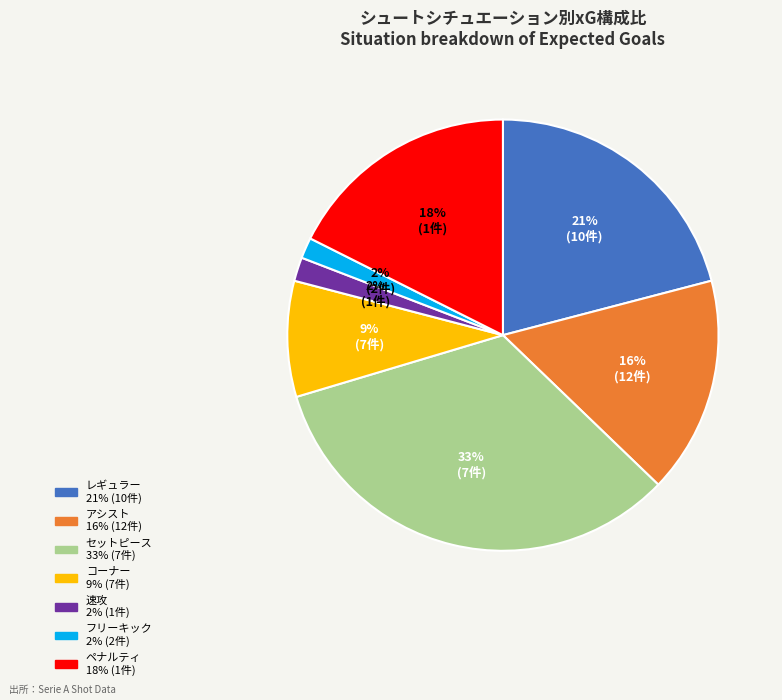

Is there any slice that represents more than half of the pie?

No